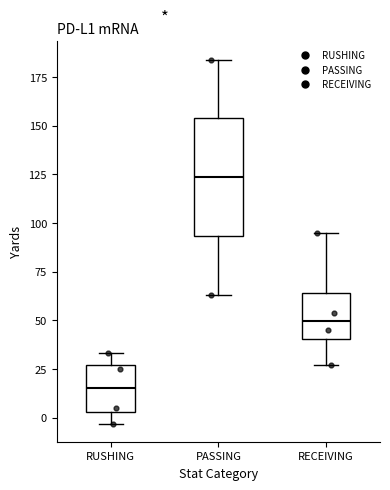

Reading left to right, read every box against the y-axis: the position of its median line, the range the box covers, and the ends of its whiskers. The values are not printed on the chart, so give them approximately, as read against the axis.

RUSHING: median 15, box 5 to 25, whiskers -5 to 35
PASSING: median 125, box 95 to 155, whiskers 65 to 185
RECEIVING: median 50, box 40 to 65, whiskers 25 to 95